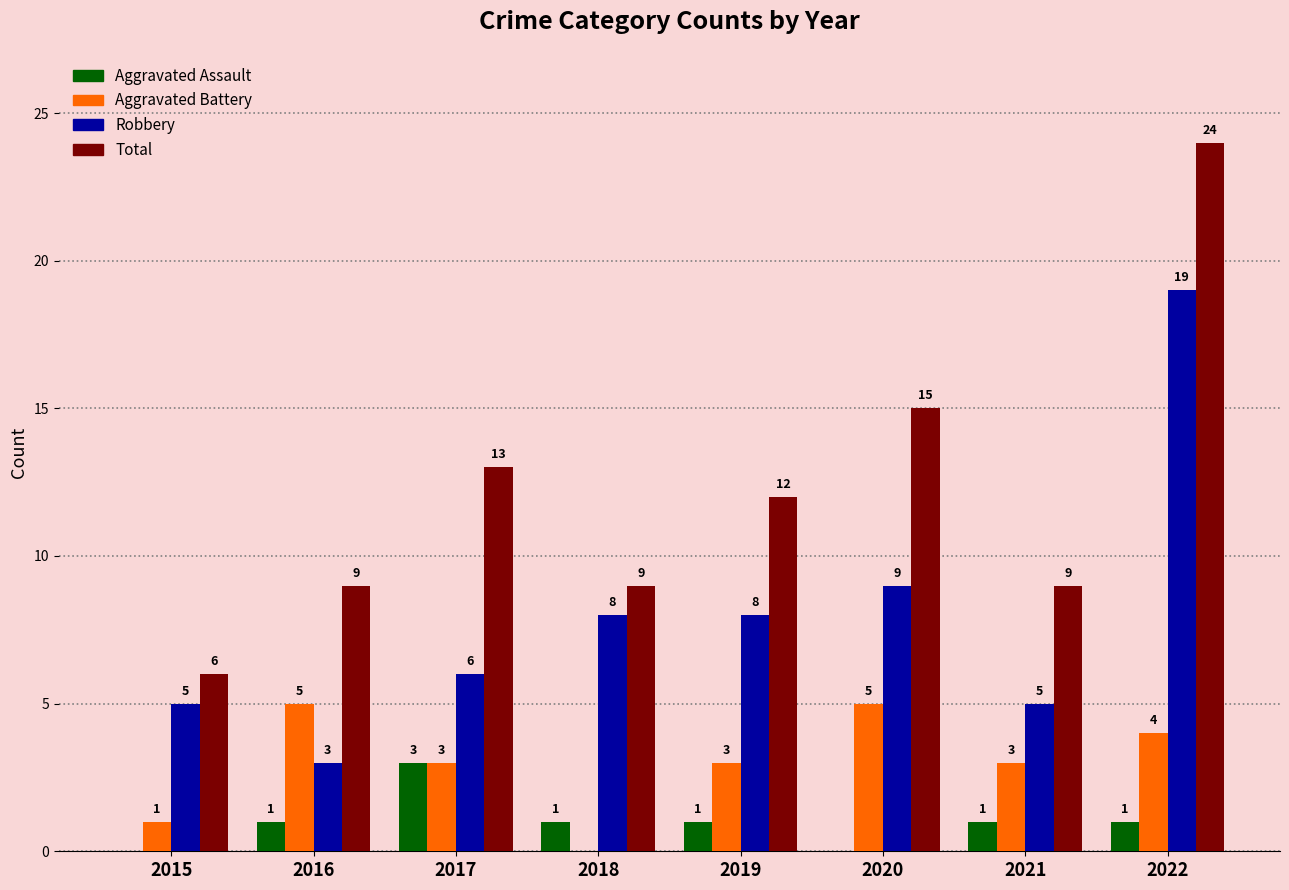

The value of Aggravated Battery at 2022 is 4. True or false?

True